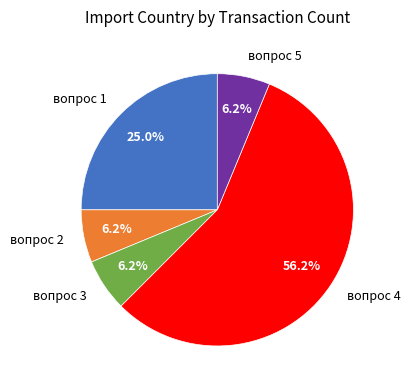

Does вопрос 1 account for over 50% of the chart?

No